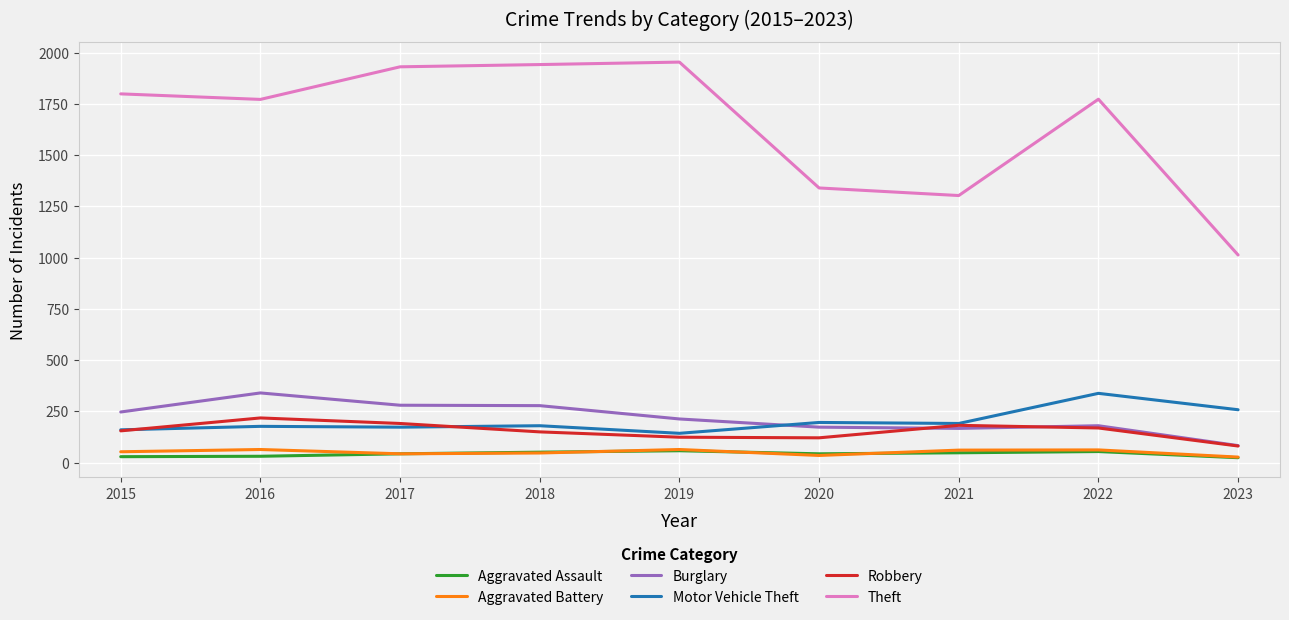

True or false: Motor Vehicle Theft has a value of 160 at 2015.

True